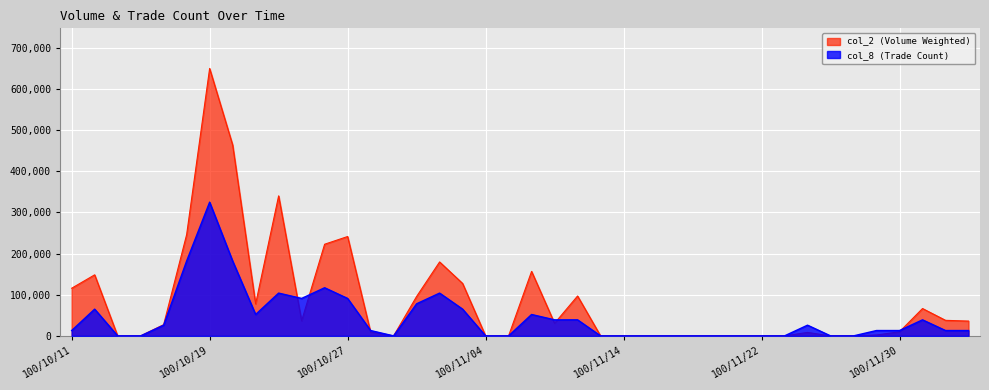

At how many categories does at least one series exceed 531332?

1